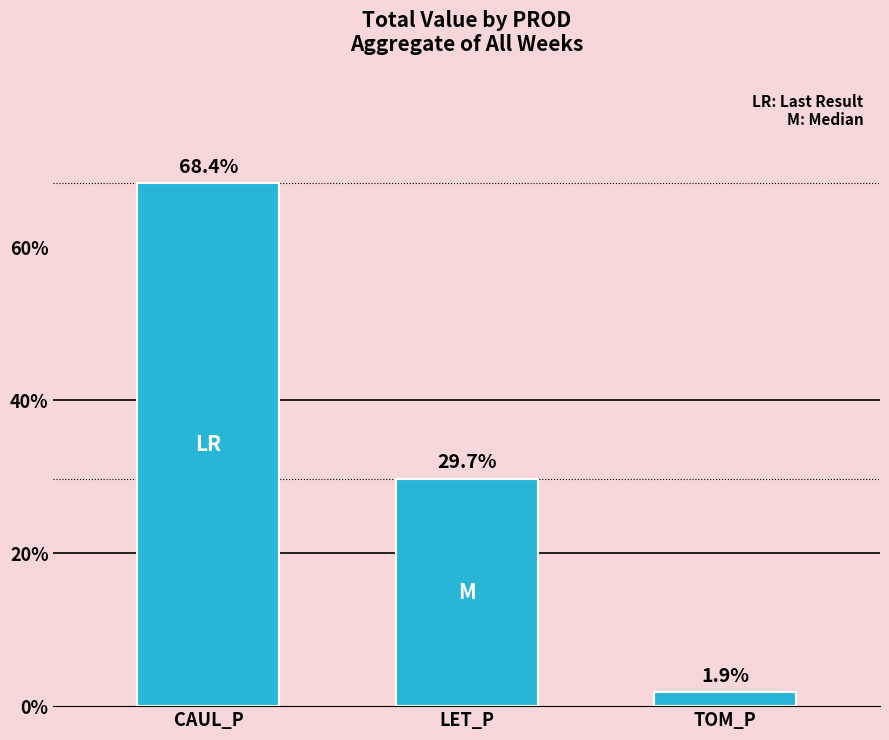

Is it true that the value at CAUL_P is 68.4?

True